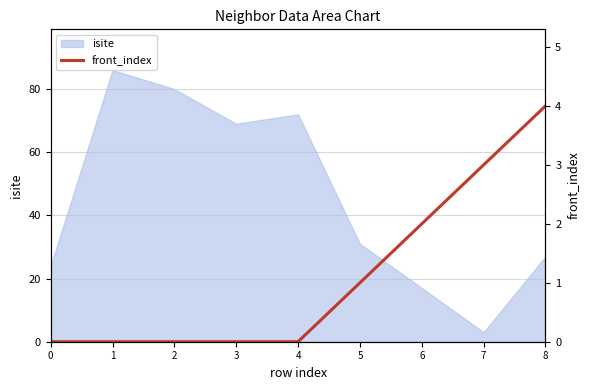

Which category has the lowest value in the isite series?

7